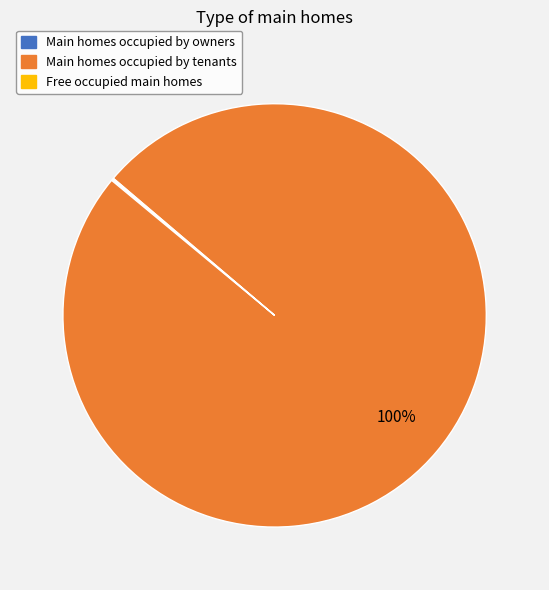

To the nearest percent, what portion does Main homes occupied by tenants represent?

100%